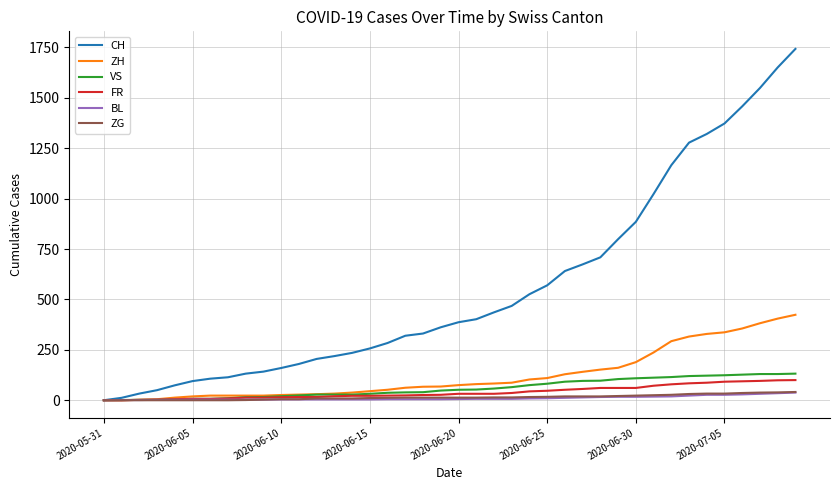

What is the maximum value shown in the chart?

1743